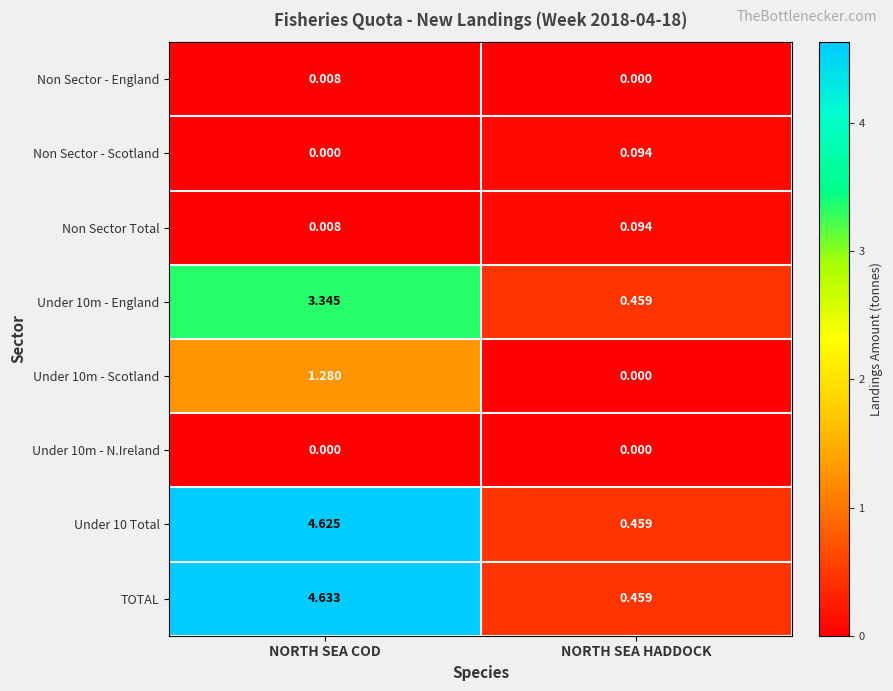

Which series has the largest range (max minus min)?

TOTAL